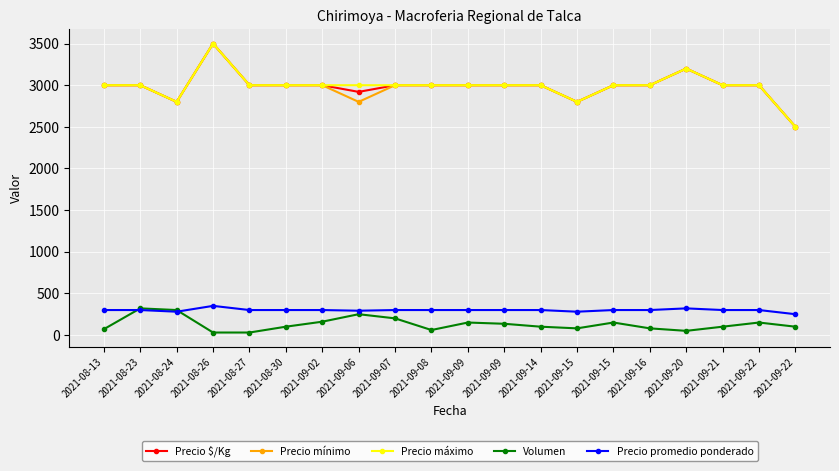

What are all the series names shown in the legend?

Precio $/Kg, Precio mínimo, Precio máximo, Volumen, Precio promedio ponderado